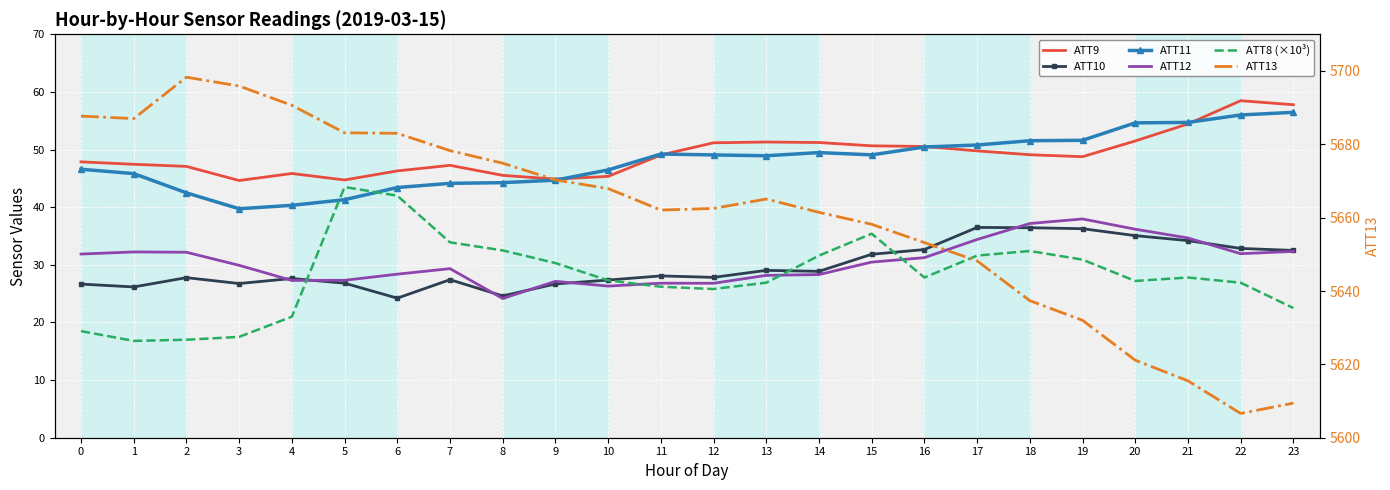

The ATT12 series shows 42.2 at 4. True or false?

False